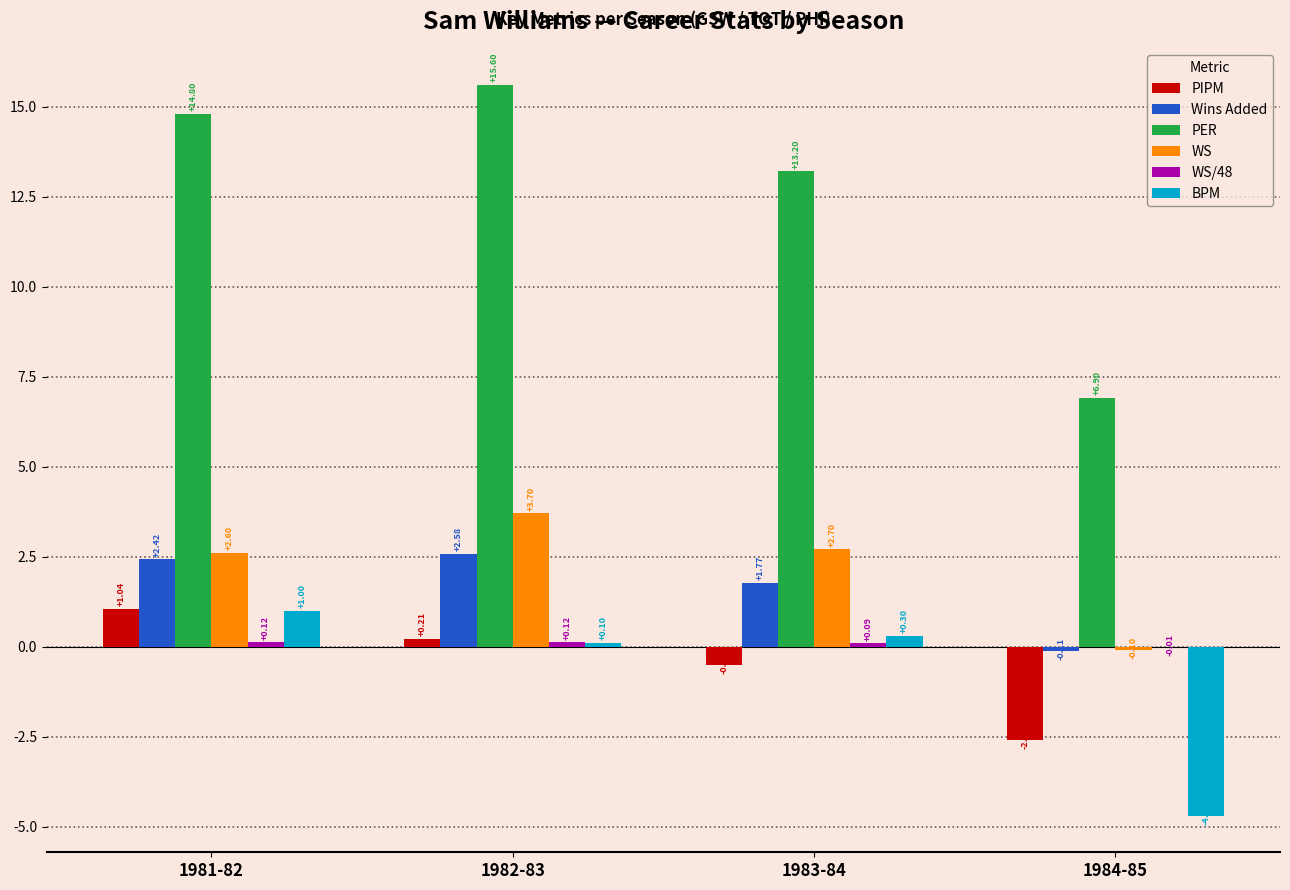

How many groups of bars are there?

4